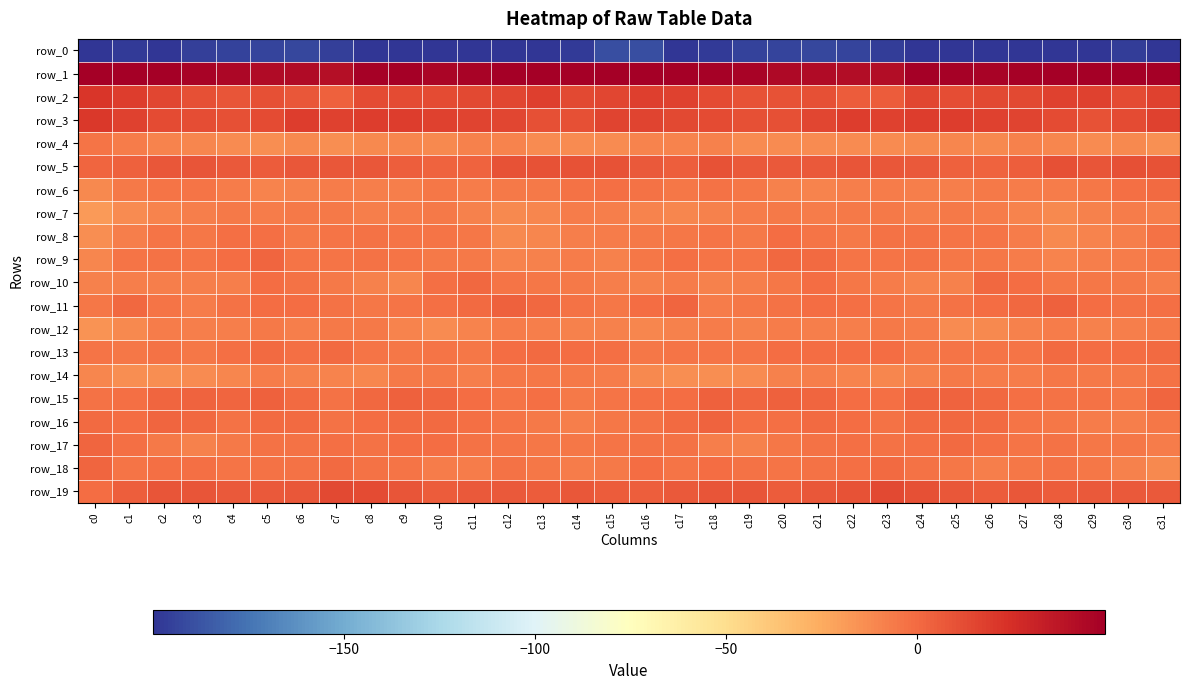

Which series changed the most between c7 and c10?

row_2